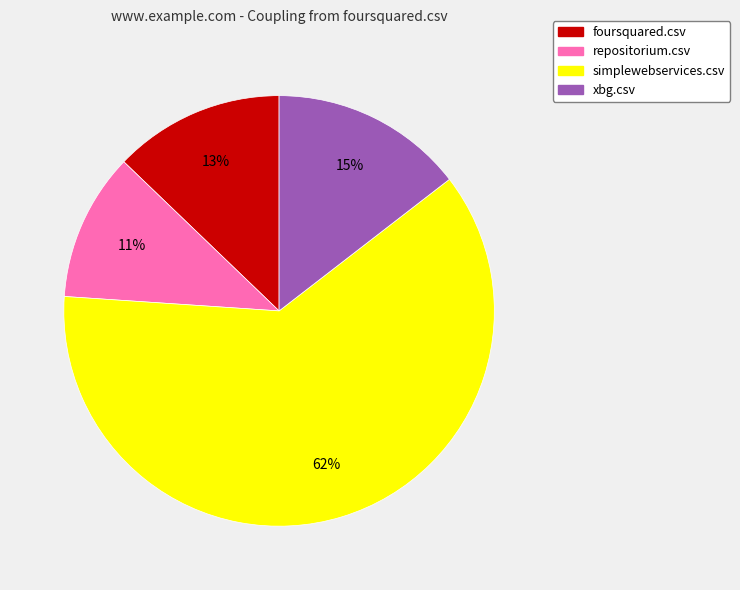

Combined, do foursquared.csv and repositorium.csv account for over 50%?

No